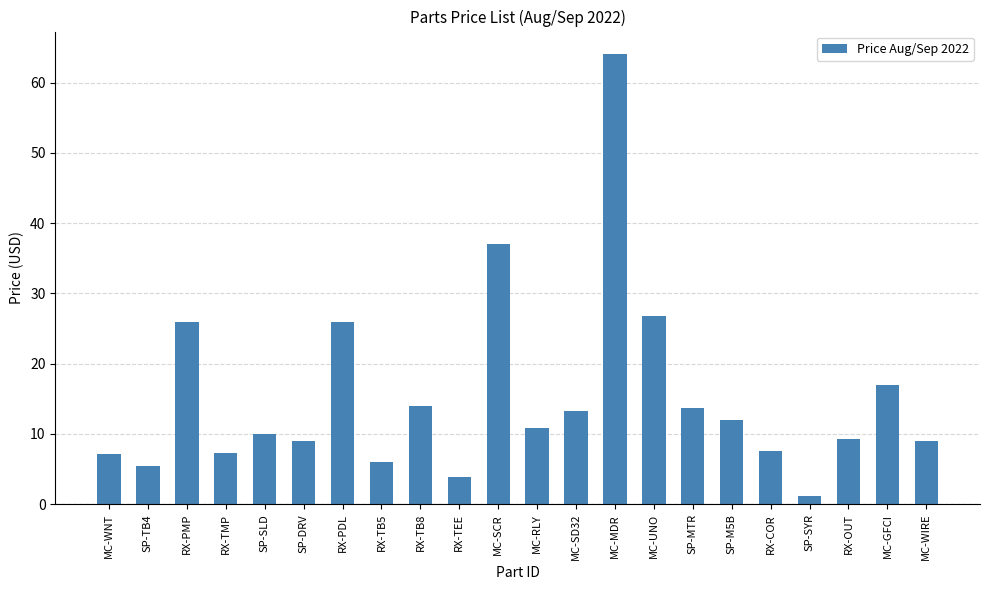

What is the sum of the values at MC-WIRE and SP-SLD?

19.0